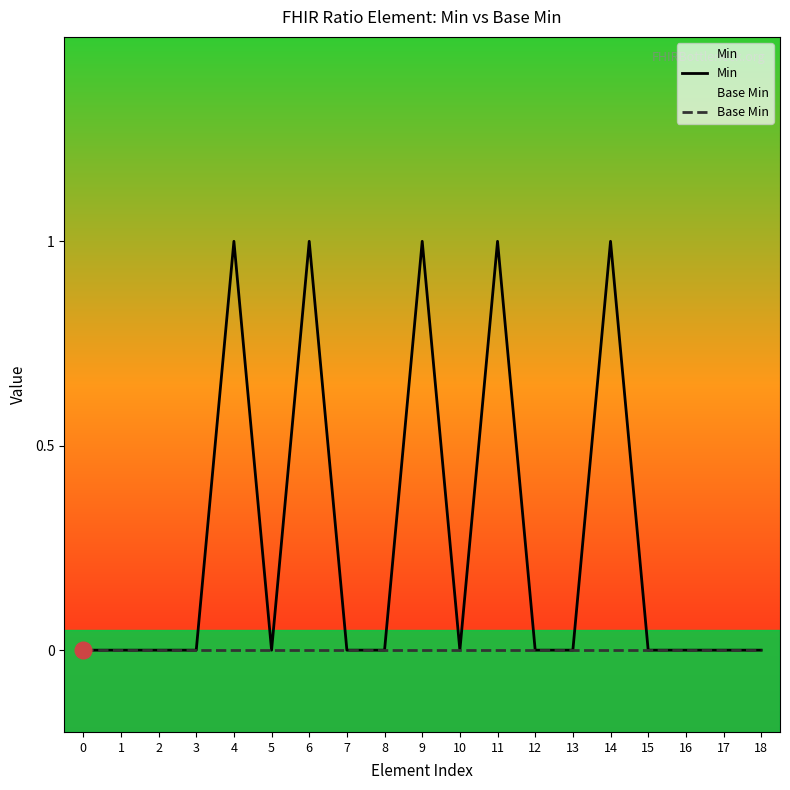

Reading right to left, extract all data points from this chart.

Min: 0	0	0	0	1	0	0	1	0	1	0	0	1	0	1	0	0	0	0
Base Min: 0	0	0	0	0	0	0	0	0	0	0	0	0	0	0	0	0	0	0